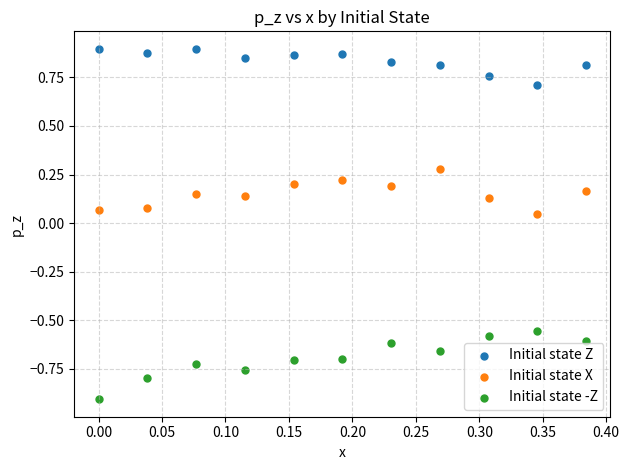

What are all the series names shown in the legend?

Initial state Z, Initial state X, Initial state -Z